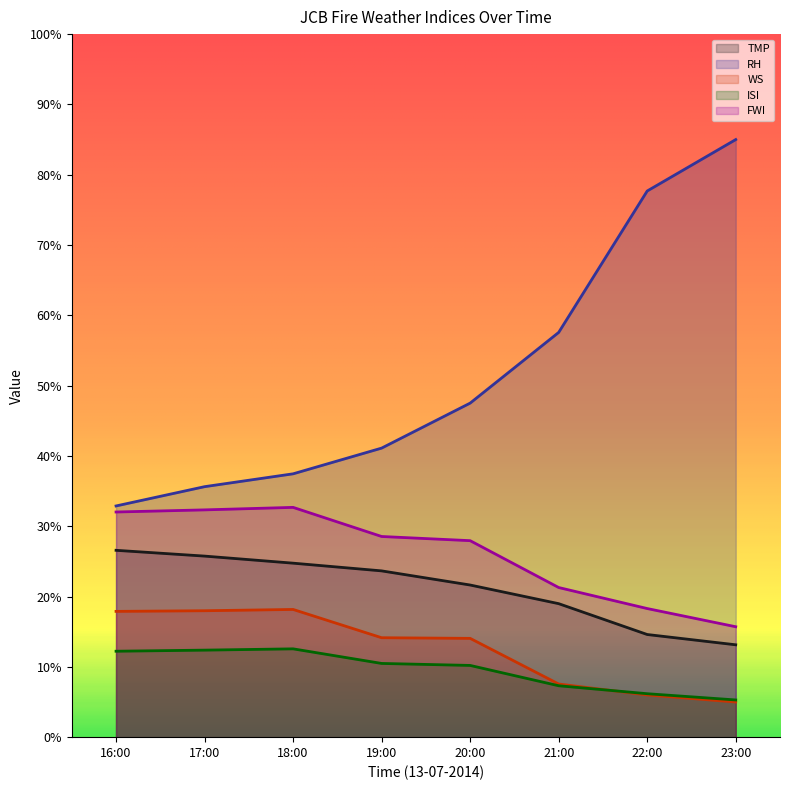

True or false: RH and WS cross at least once.

False